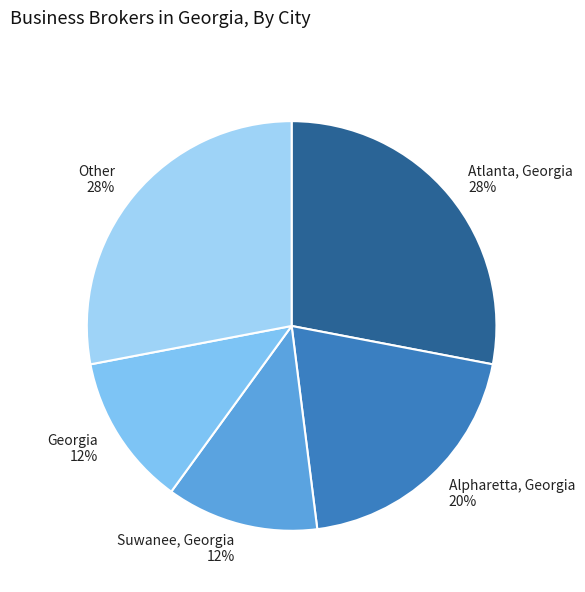

How many segments does this pie chart have?

5